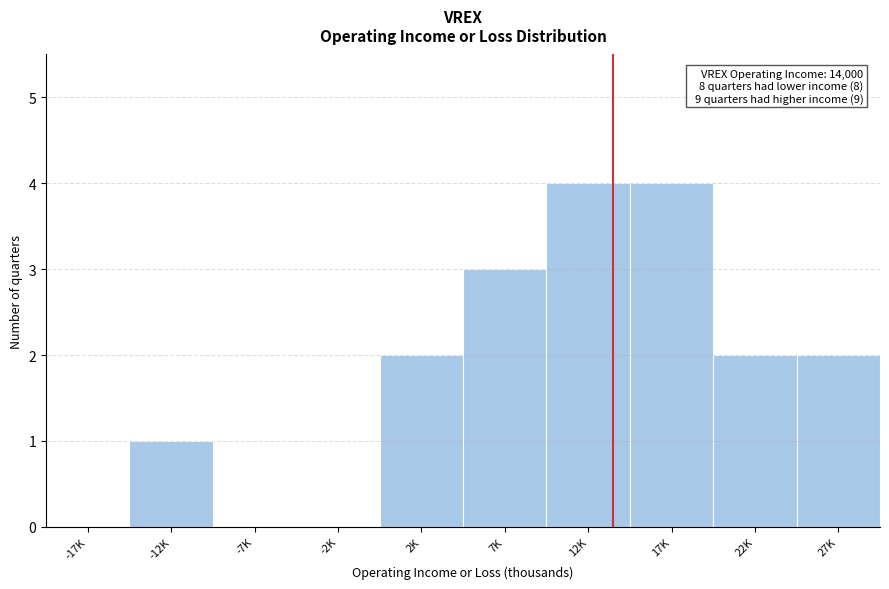

Reading left to right, list all the values displayed in this chart.

-17K=0	-12K=1	-7K=0	-2K=0	2K=2	7K=3	12K=4	17K=4	22K=2	27K=2